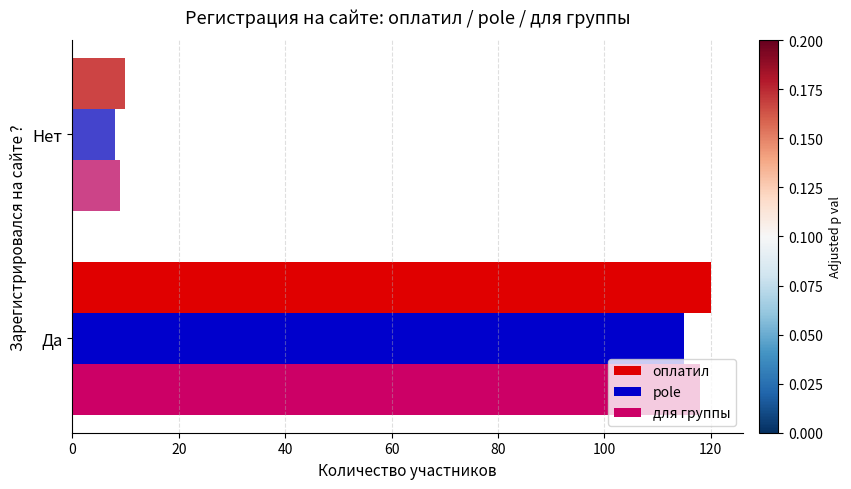

The value of pole at Нет is 13. True or false?

False